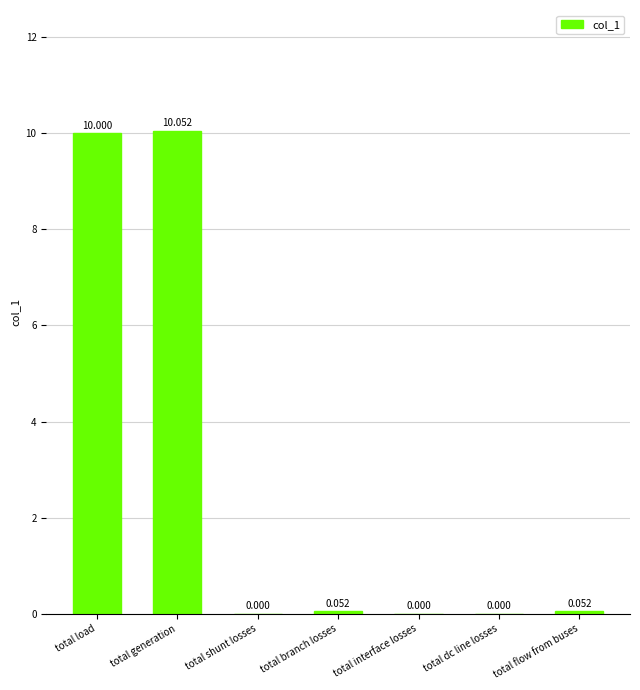

Is it true that the value at total generation is 5.6?

False